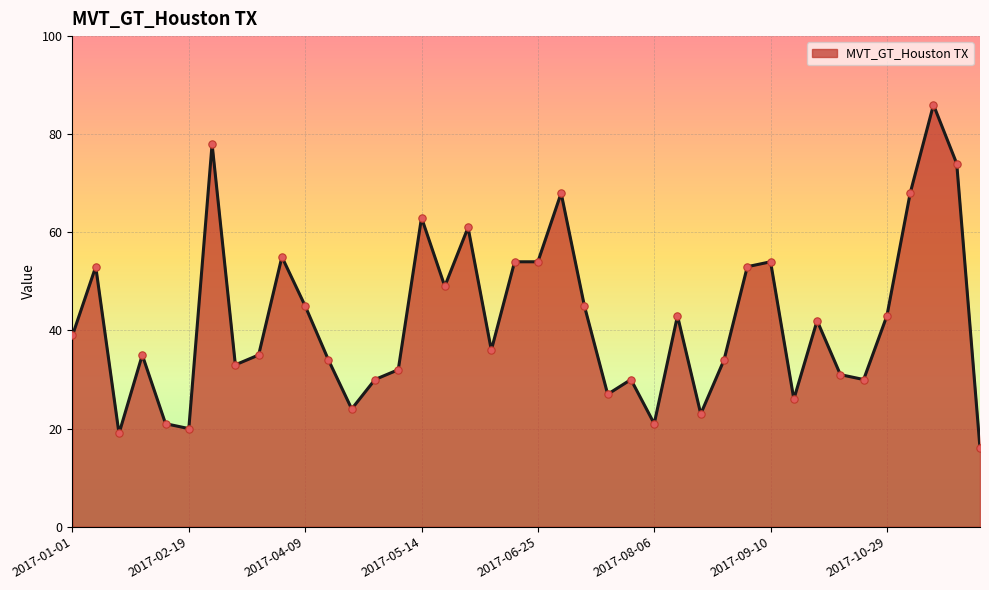

What is the difference between the maximum and minimum values?

70